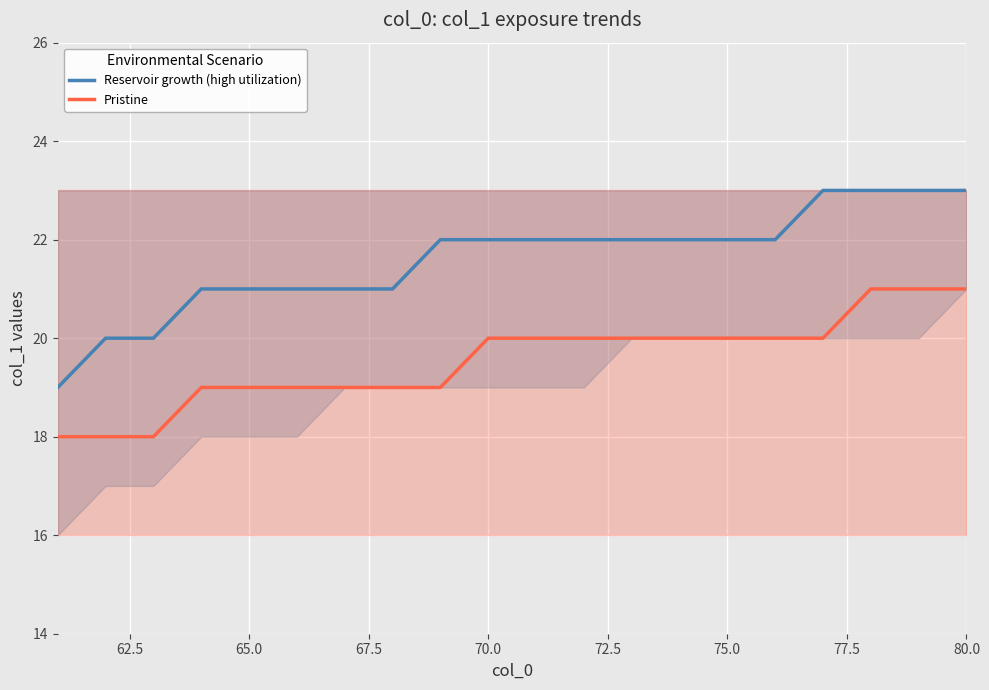

What is the minimum value for Reservoir growth (high utilization)?

19